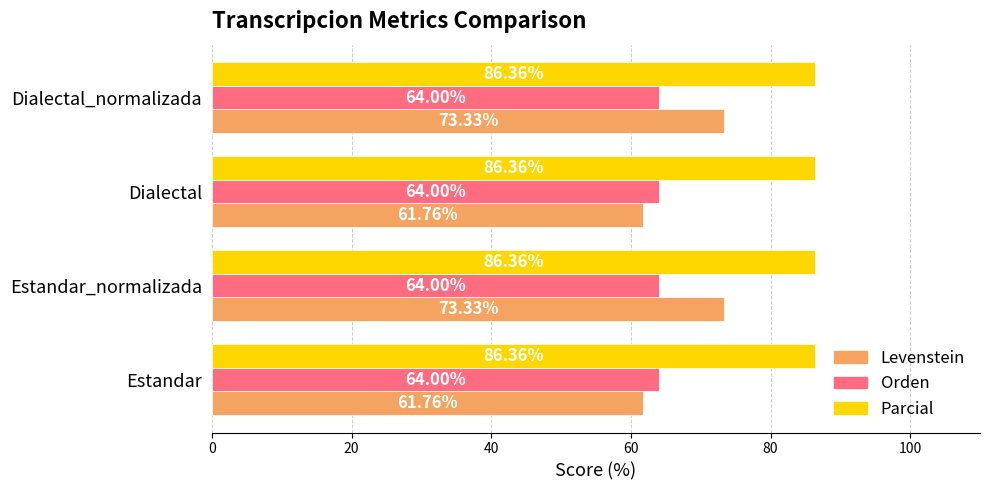

Is the value of Levenstein at Estandar greater than the value of Parcial at Estandar_normalizada?

No